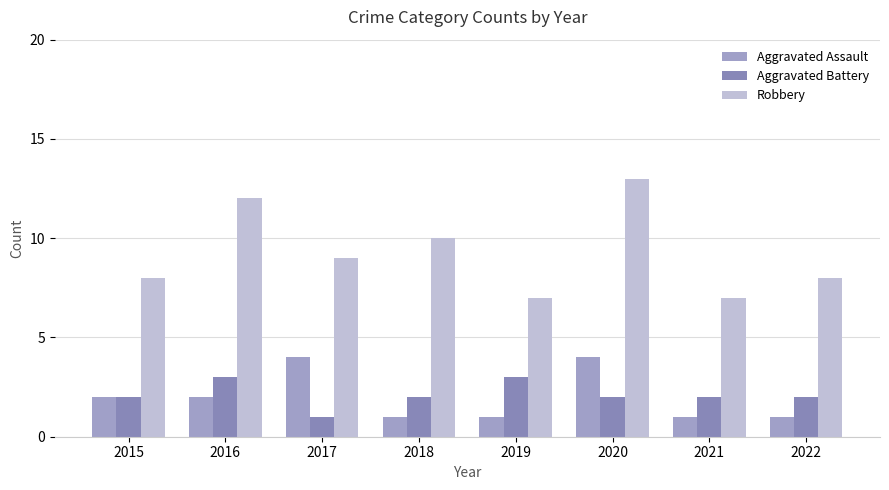

What is the value of the Aggravated Assault bar at the 3rd from the left?

4